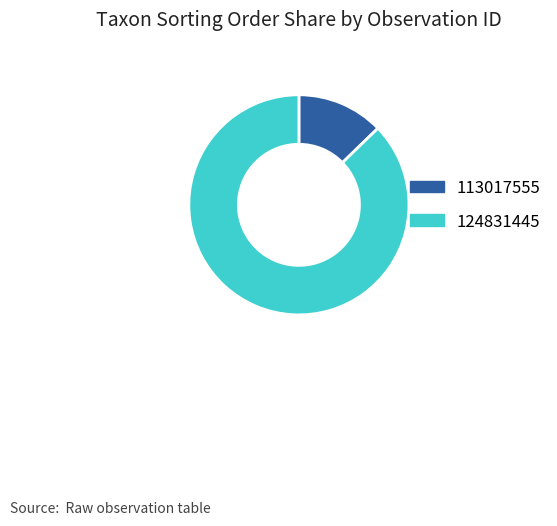

The 124831445 slice represents 87% of the pie. True or false?

True